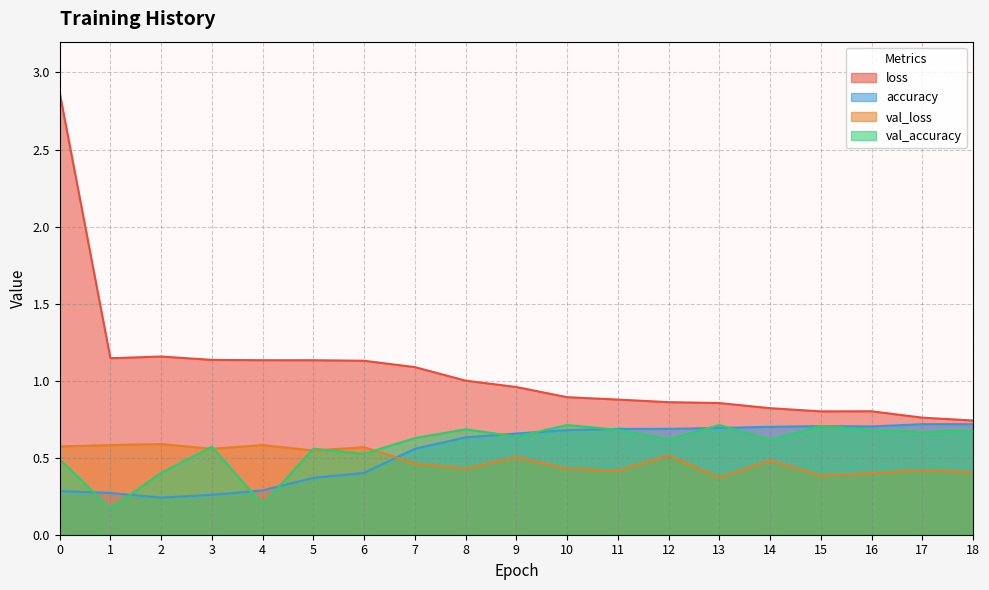

Where is the first local maximum for loss?

2